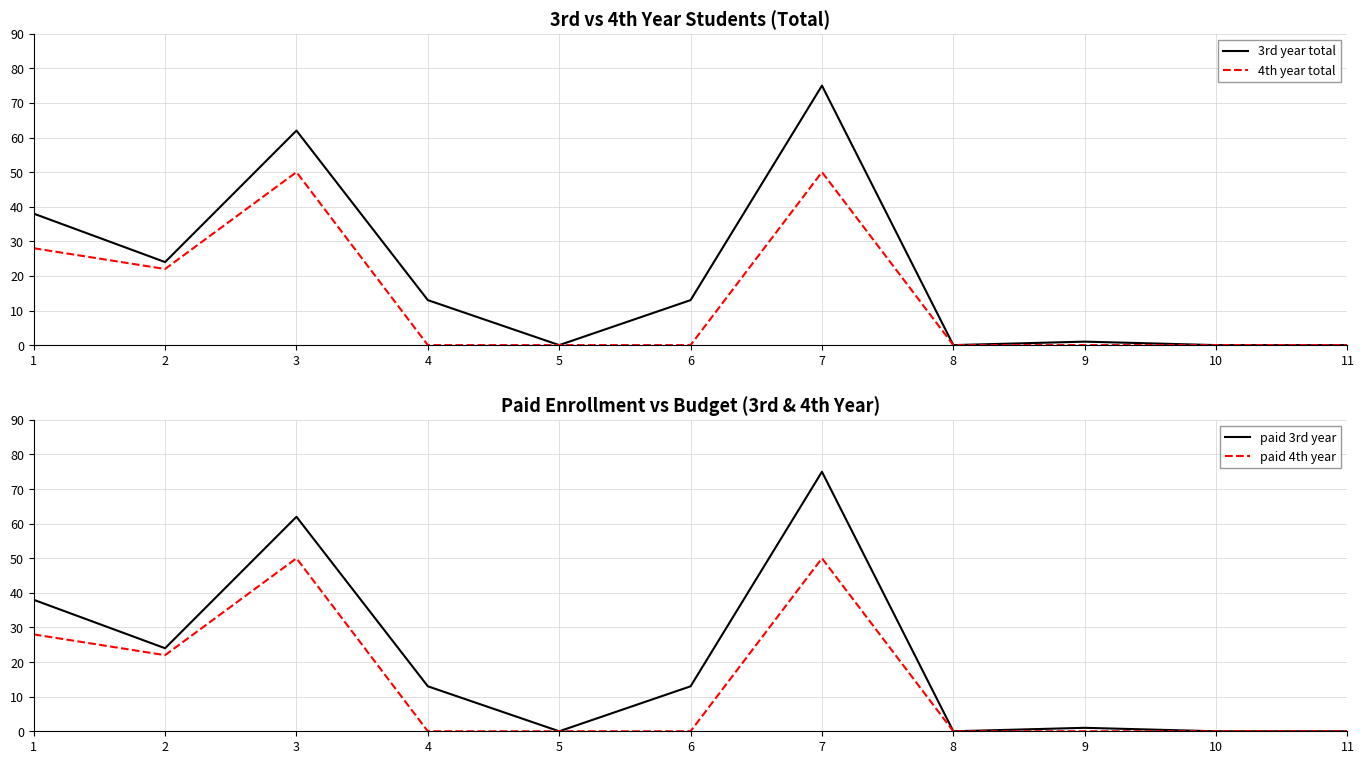

What is the sum of all 3rd year total values?

226